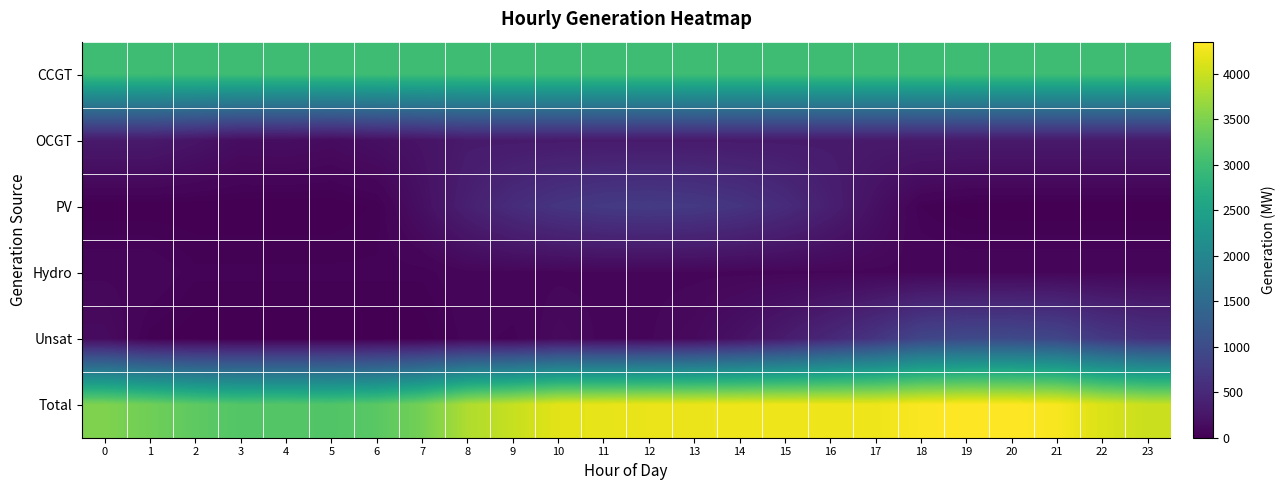

Reading left to right, transcribe all the data shown in this chart.

CCGT: 0=2995	1=2995	2=2995	3=2995	4=2995	5=2995	6=2995	7=2995	8=2995	9=2995	10=2995	11=2995	12=2995	13=2995	14=2995	15=2995	16=2995	17=2995	18=2995	19=2995	20=2995	21=2995	22=2995	23=2995
OCGT: 0=309	1=309	2=237	3=154	4=161	5=135	6=181	7=230	8=309	9=309	10=309	11=309	12=309	13=309	14=309	15=309	16=309	17=309	18=309	19=309	20=309	21=309	22=309	23=309
PV: 0=0	1=0	2=0	3=0	4=0	5=0	6=21	7=179	8=384	9=552	10=669	11=734	12=753	13=727	14=656	15=538	16=374	17=189	18=33	19=2	20=0	21=0	22=0	23=0
Hydro: 0=78	1=78	2=39	3=39	4=39	5=39	6=39	7=39	8=78	9=78	10=78	11=78	12=78	13=78	14=78	15=78	16=78	17=78	18=78	19=78	20=78	21=78	22=78	23=78
Unsat: 0=131	1=26	2=0	3=0	4=0	5=0	6=0	7=0	8=63	9=44	10=113	11=78	12=82	13=115	14=207	15=330	16=492	17=668	18=910	19=968	20=969	21=923	22=725	23=614
Total: 0=3513	1=3408	2=3271	3=3188	4=3195	5=3169	6=3236	7=3443	8=3829	9=3978	10=4164	11=4194	12=4217	13=4224	14=4245	15=4250	16=4248	17=4239	18=4325	19=4352	20=4351	21=4305	22=4107	23=3996